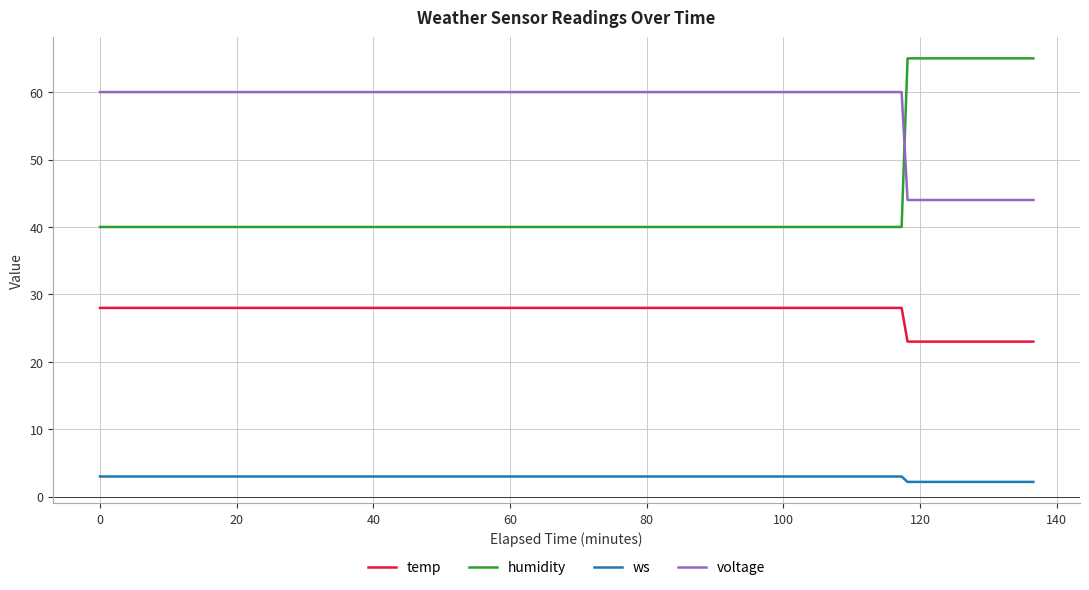

True or false: temp and humidity cross at least once.

False